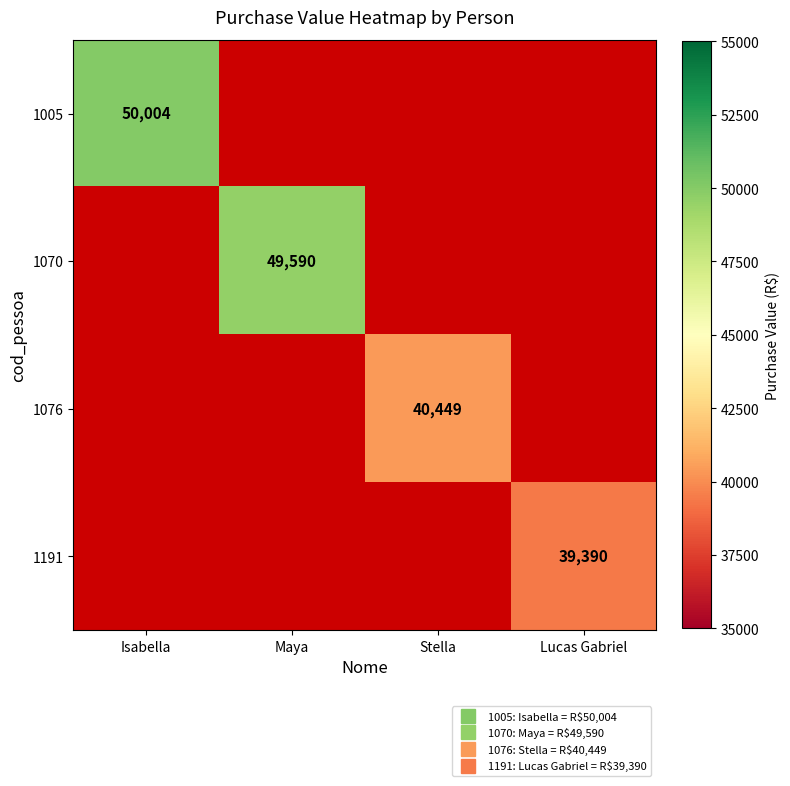

Rank the series at Stella from highest to lowest value.

1005, 1070, 1076, 1191